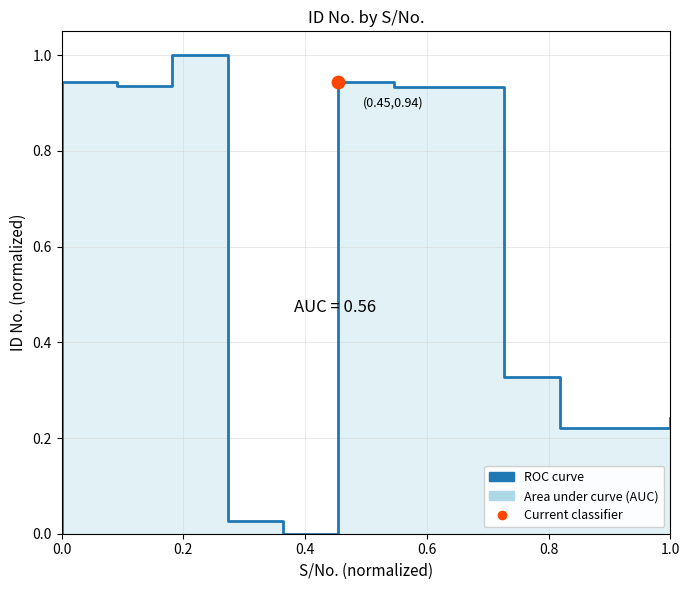

Between 0.8 and 0.2, which is larger?

0.2